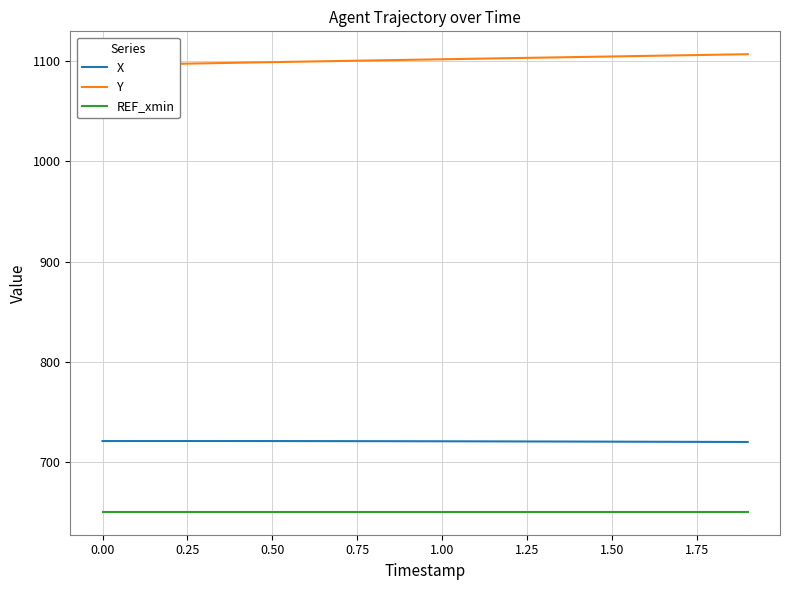

True or false: X and REF_xmin intersect in this chart.

False